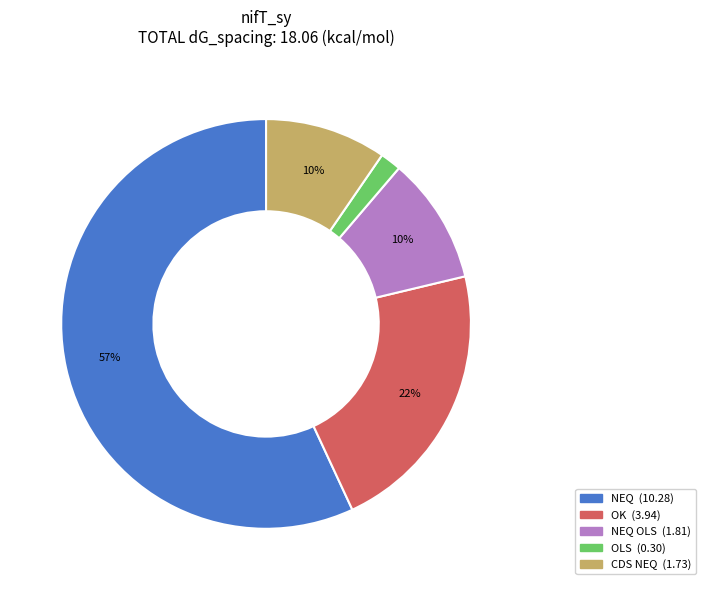

To the nearest percent, what is the average slice percentage?

20%